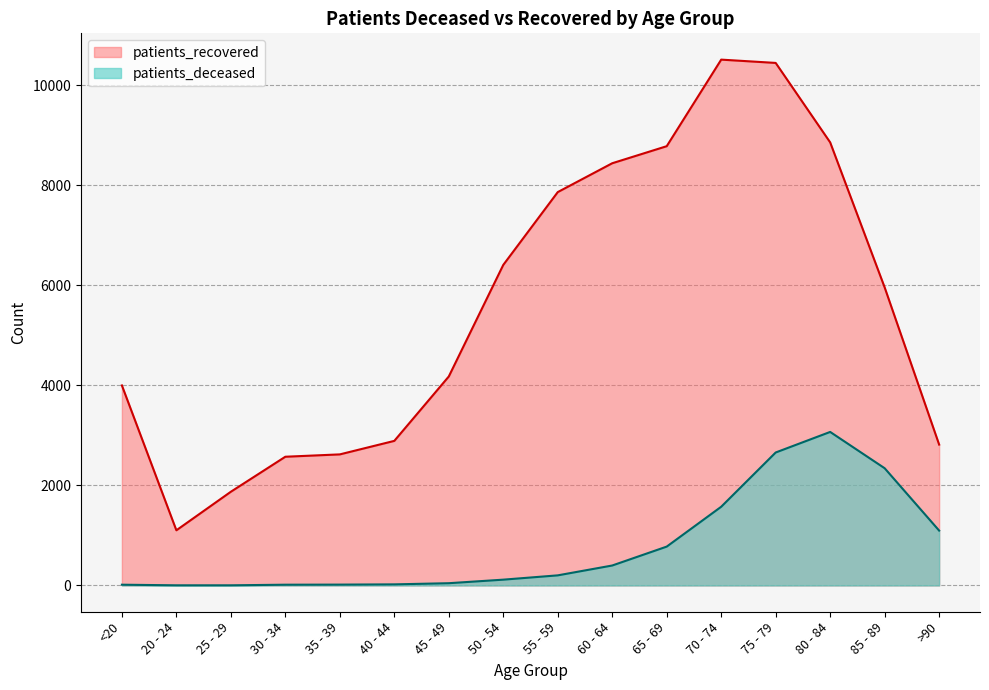

Reading left to right, list all the values displayed in this chart.

patients_deceased: 15	3	3	15	17	22	45	116	202	399	777	1574	2659	3070	2344	1097
patients_recovered: 4000	1103	1874	2574	2621	2891	4179	6410	7866	8443	8784	10515	10449	8860	5960	2817